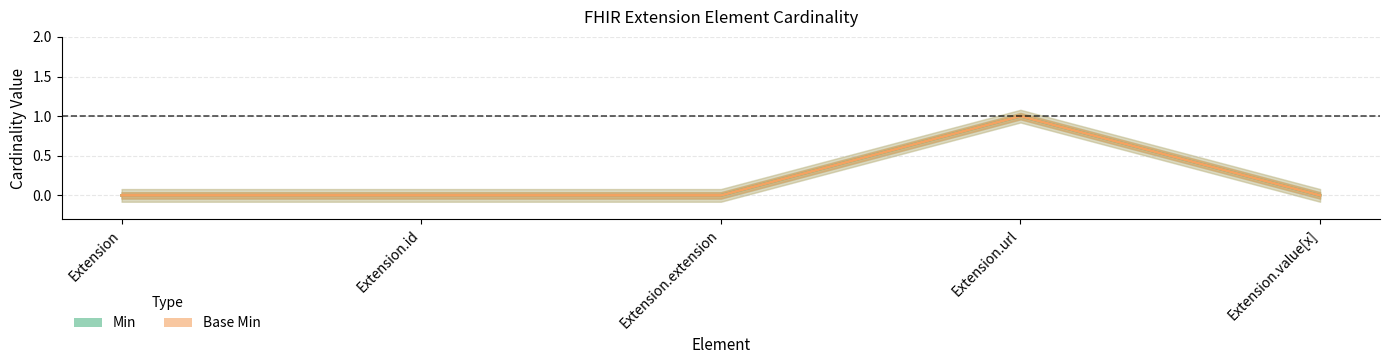

Is the value of Base Min at Extension.extension greater than the value of Min at Extension?

No